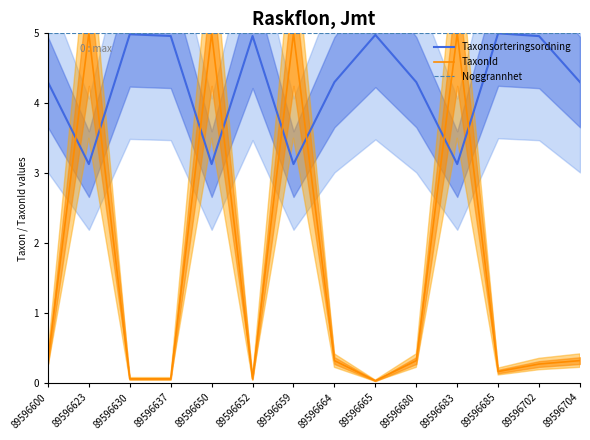

What is the difference between the maximum and minimum values in the TaxonId series?

5.0